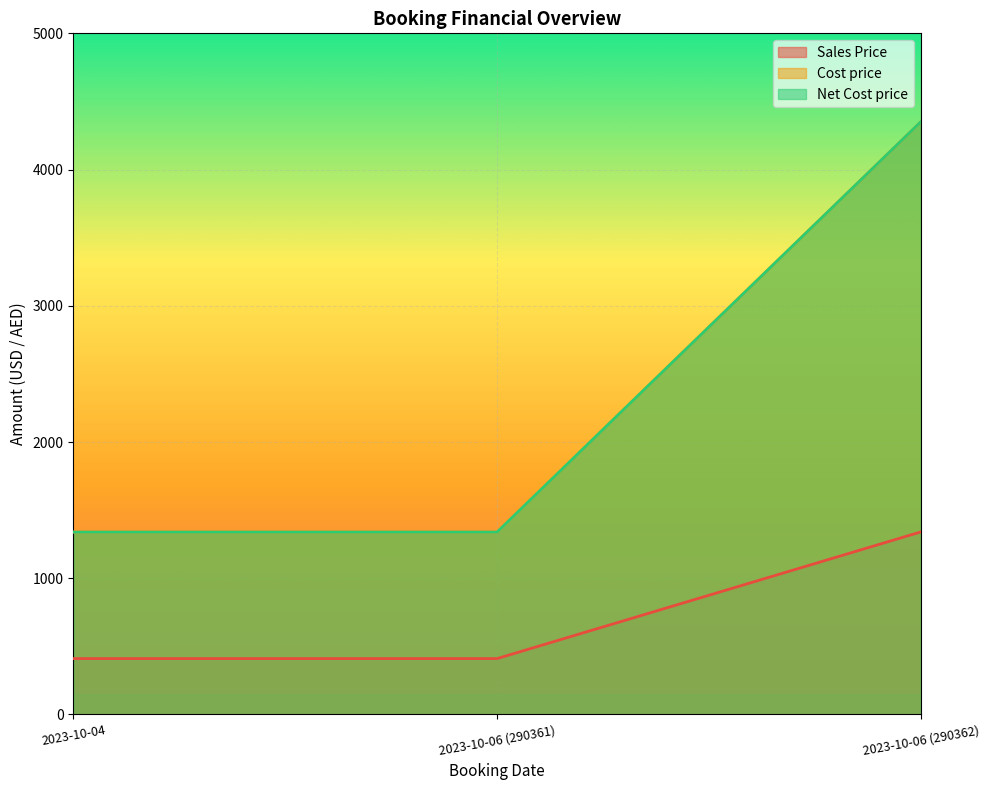

Which label corresponds to the largest value in the chart?

2023-10-06 (290362)